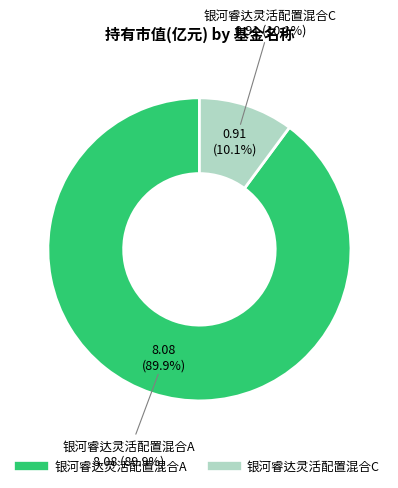

What portion of the pie excludes 银河睿达灵活配置混合C?

89.9%